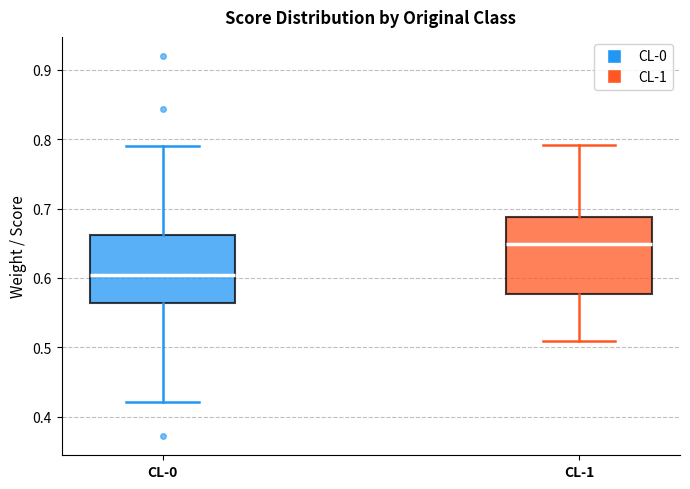

Reading left to right, read every box against the y-axis: the position of its median line, the range the box covers, and the ends of its whiskers. The values are not printed on the chart, so give them approximately, as read against the axis.

CL-0: median 0.60, box 0.56 to 0.66, whiskers 0.42 to 0.79
CL-1: median 0.65, box 0.58 to 0.69, whiskers 0.51 to 0.79